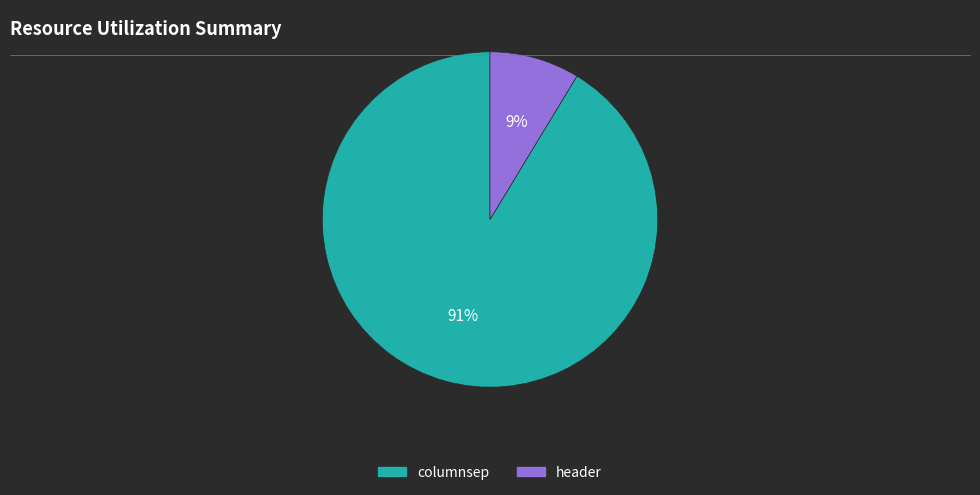

The columnsep slice represents 91% of the pie. True or false?

True